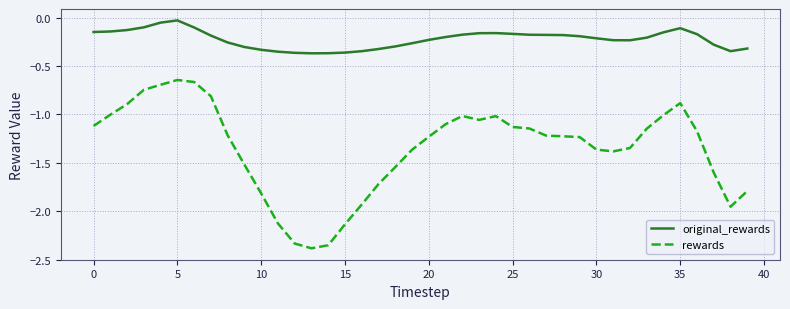

Which series has the widest spread of values?

rewards